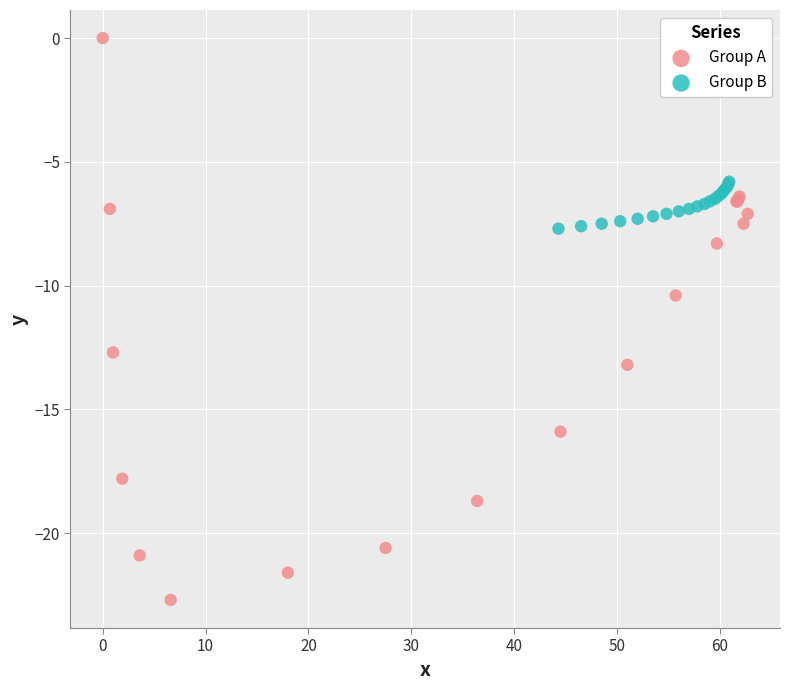

Which series contains the highest Y value?

Group A